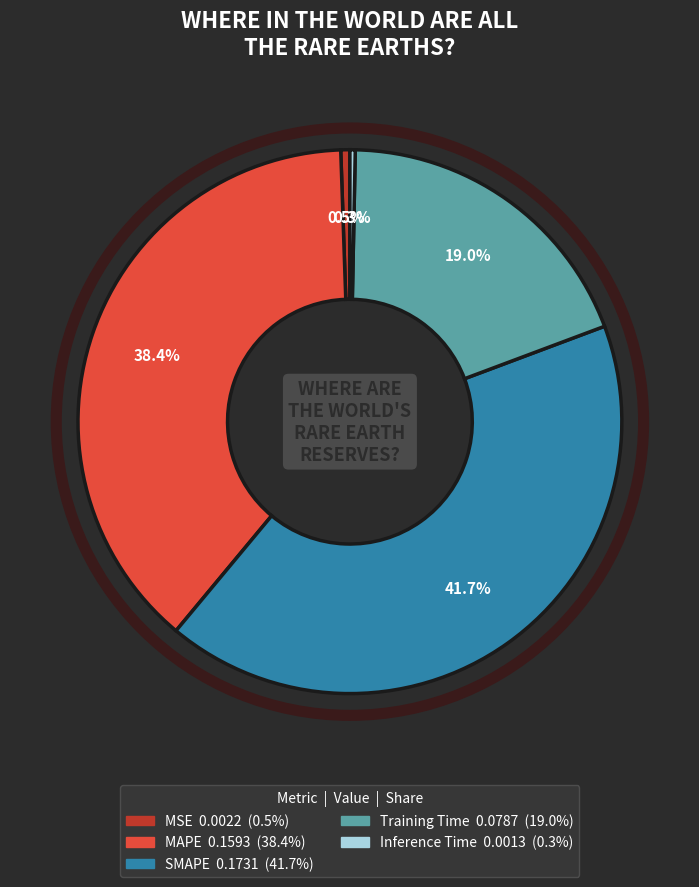

To the nearest percent, what percentage of the pie is MAPE?

38%